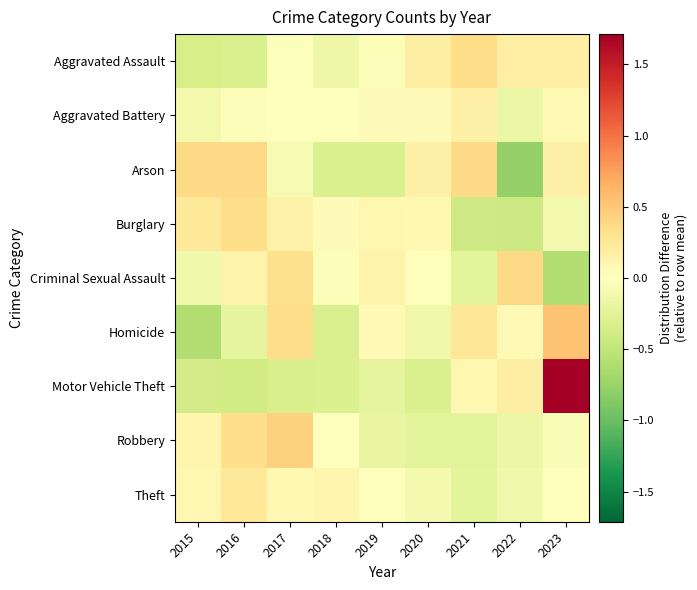

Which category has the lowest value across all series?

2022